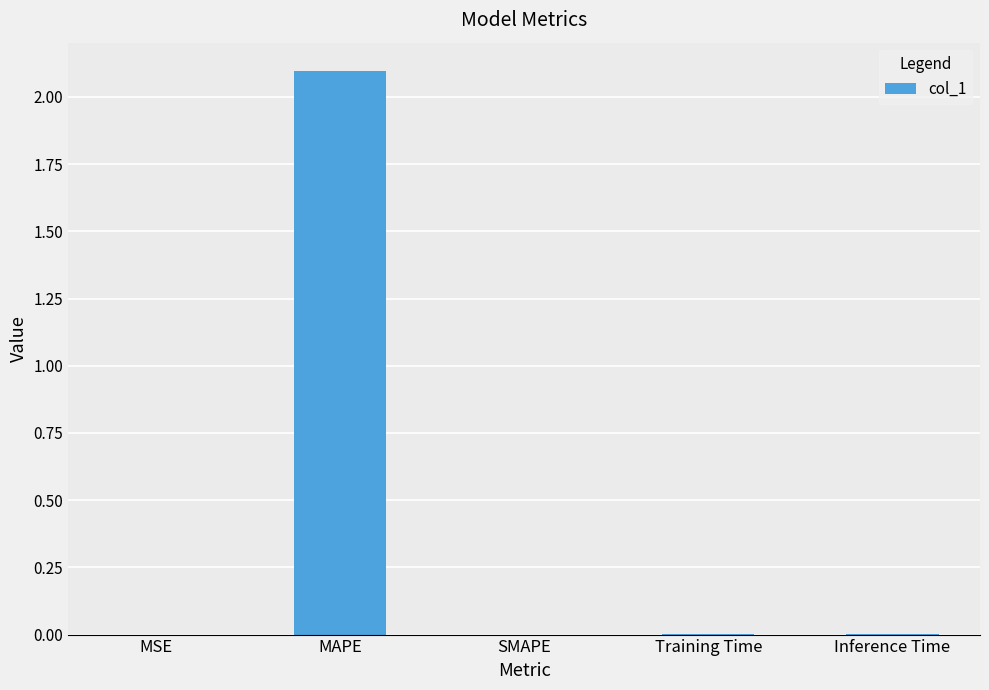

Is it true that the value at Training Time is 0.0?

True